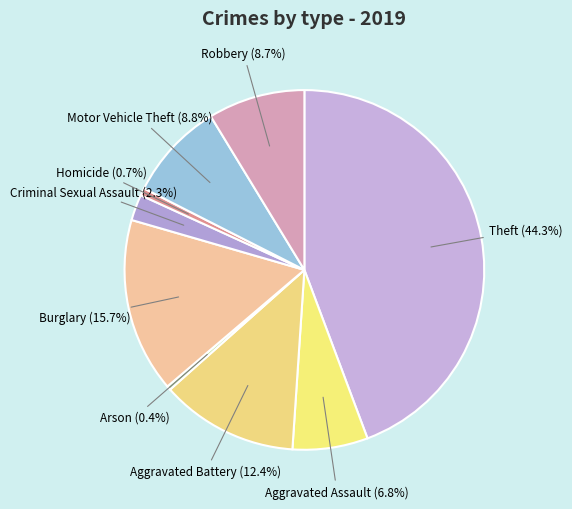

How many segments does this pie chart have?

9